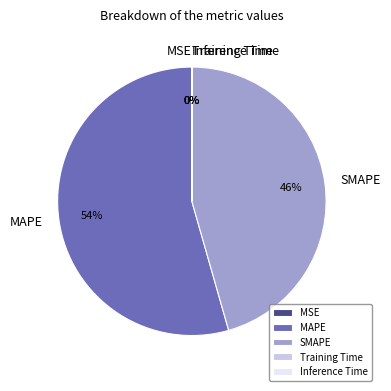

To the nearest percent, what is the difference between the largest and smallest slice percentages?

54%